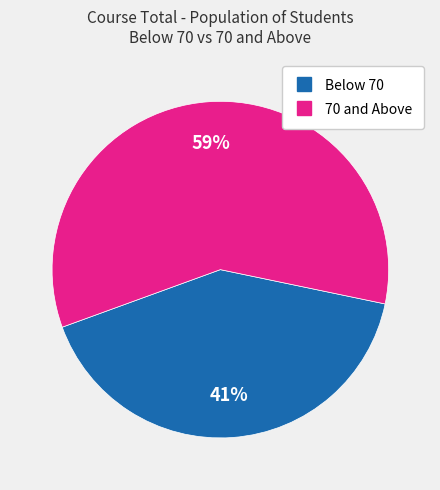

To the nearest percent, what is the average slice percentage?

50%